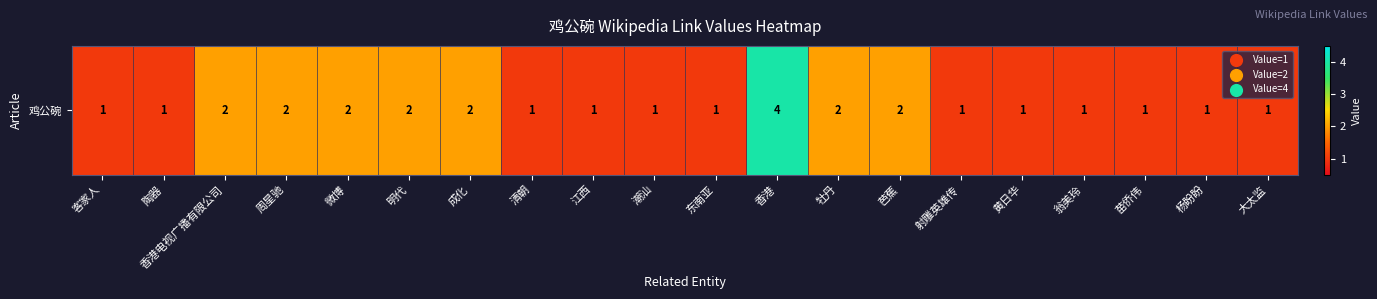

Approximately how many times larger is the value at 香港 compared to 芭蕉?

2.0